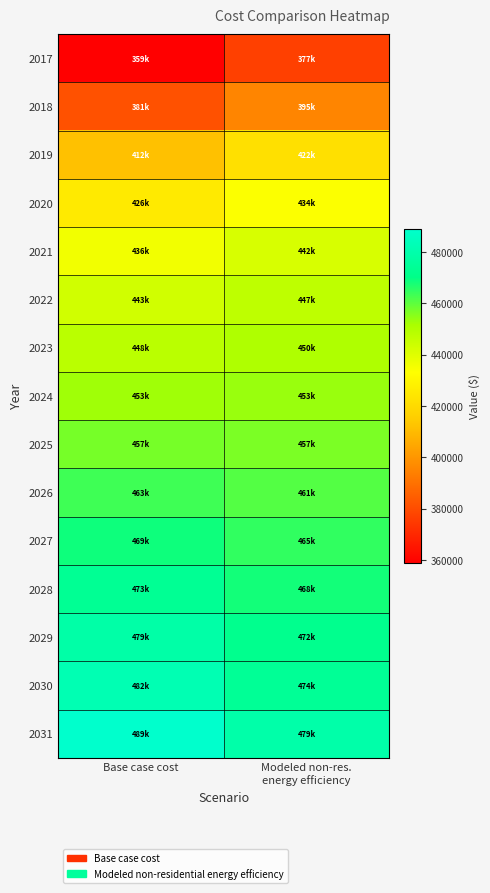

List the series in order of their peak value, highest first.

2031, 2030, 2029, 2028, 2027, 2026, 2025, 2024, 2023, 2022, 2021, 2020, 2019, 2018, 2017